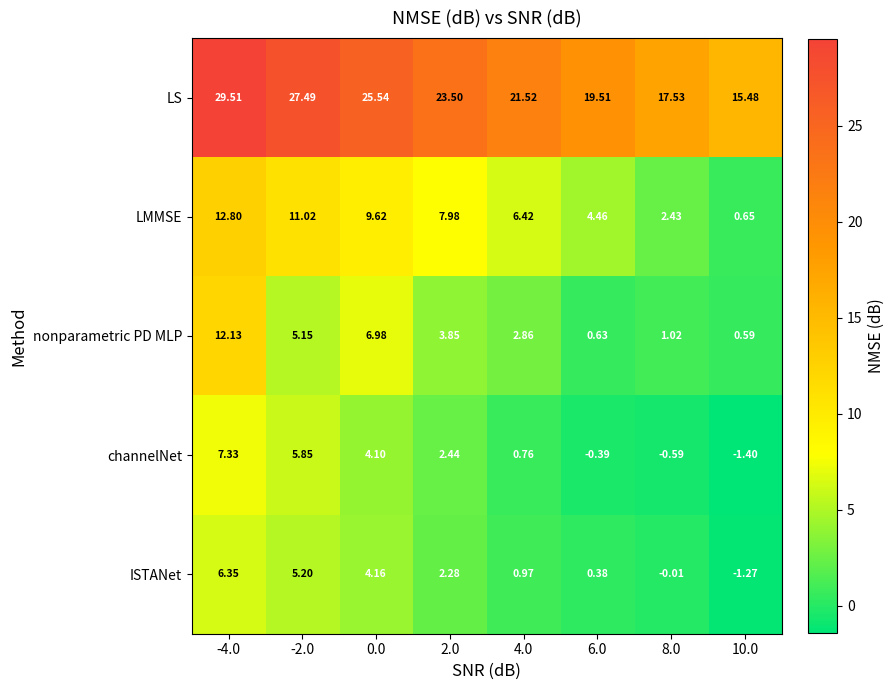

Rank the series by their maximum value, from lowest to highest.

ISTANet, channelNet, nonparametric PD MLP, LMMSE, LS